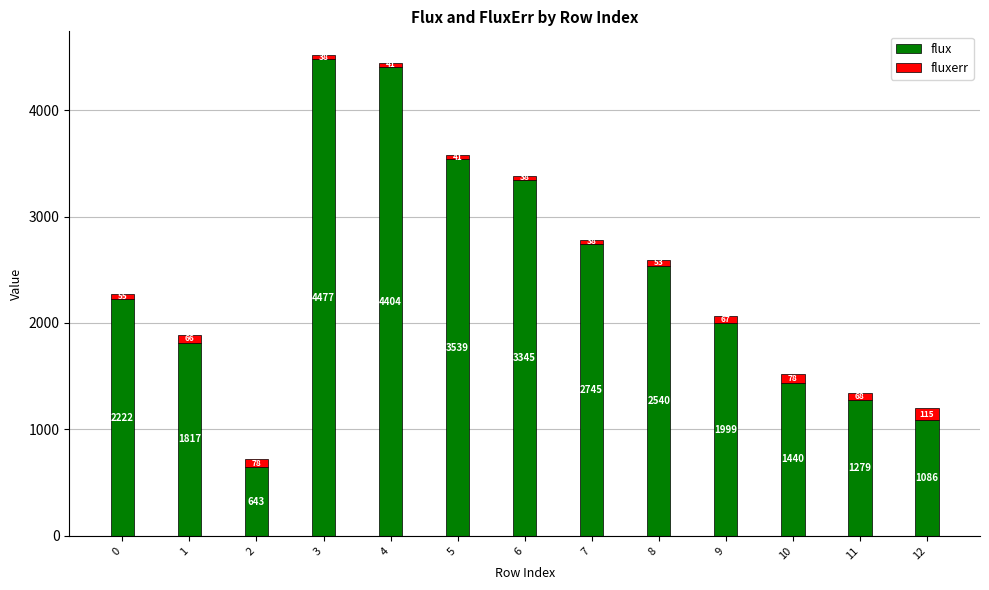

List the labels in order of flux value, largest first.

3, 4, 5, 6, 7, 8, 0, 9, 1, 10, 11, 12, 2